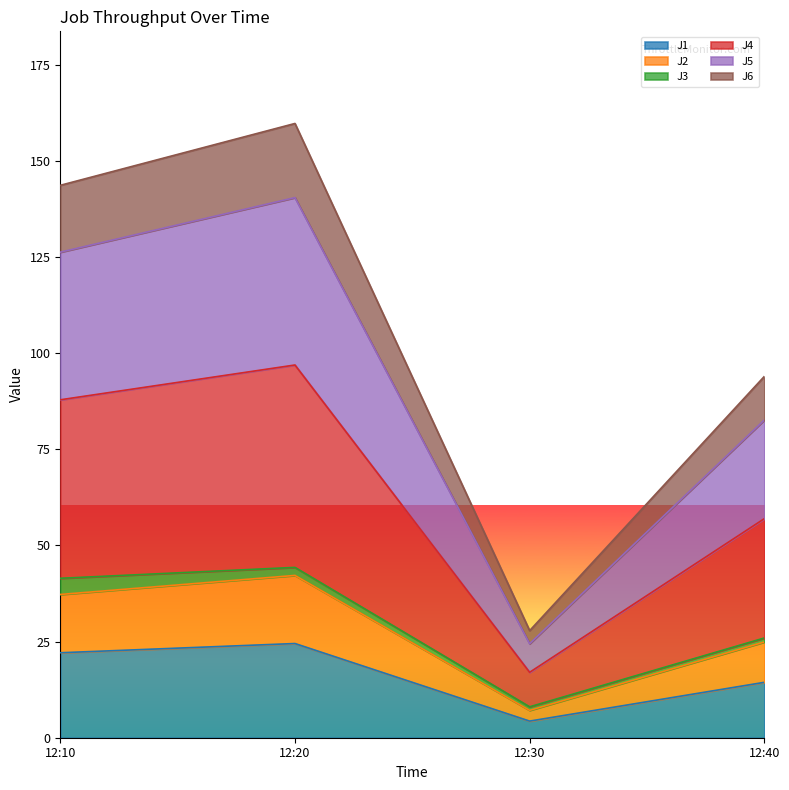

What are all the series names shown in the legend?

J1, J2, J3, J4, J5, J6